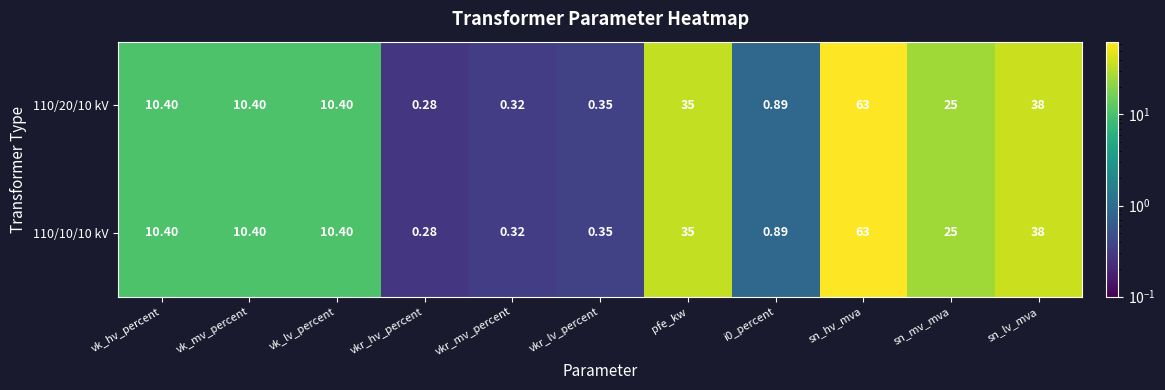

At which category does the chart reach its peak across all series?

sn_hv_mva